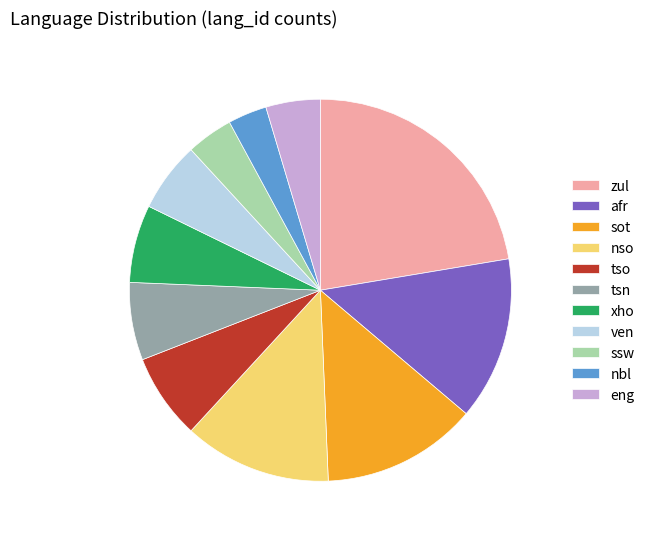

Which slice is the largest?

zul